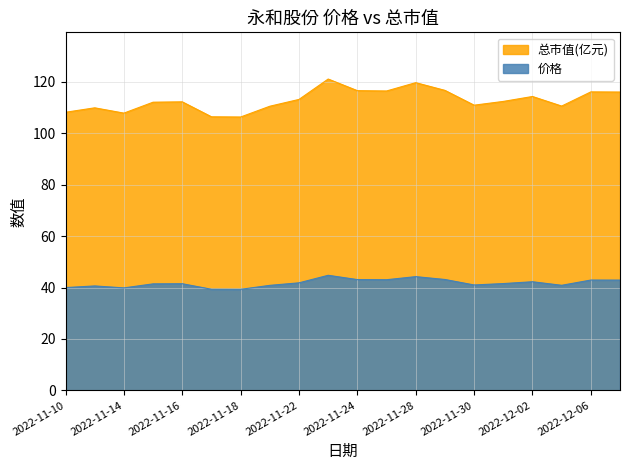

Which category has the highest value across all series?

2022-11-23